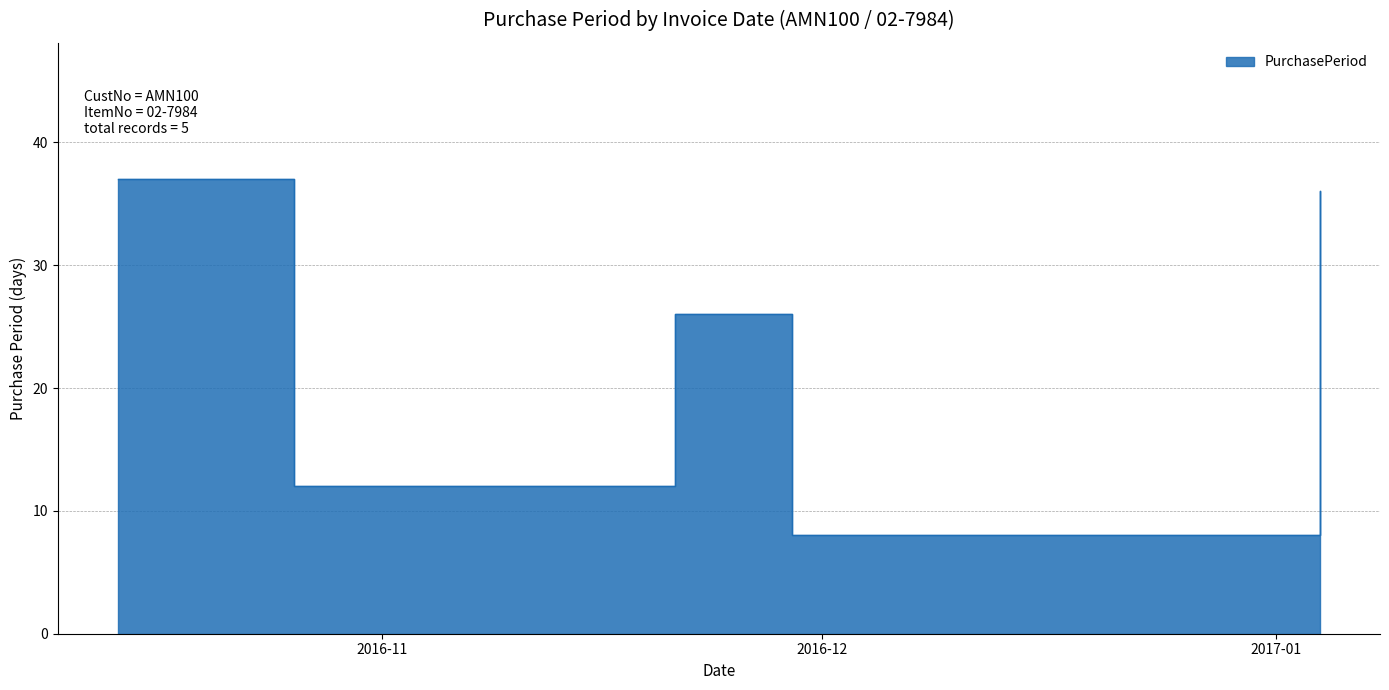

Where is the first local maximum?

2016-11-21